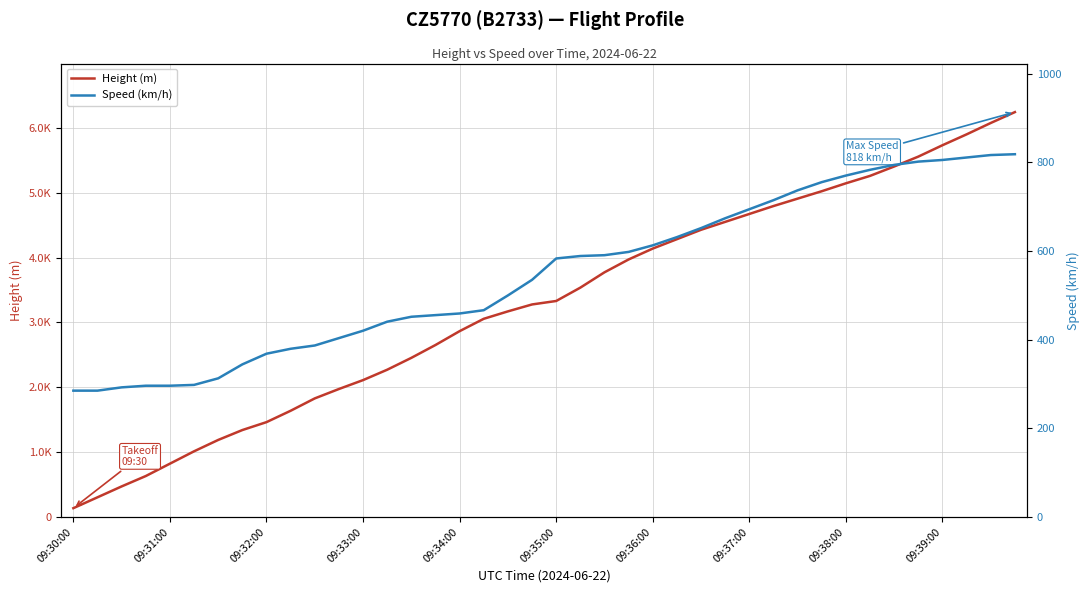

What is the sum of all Height (m) values?

131368.8